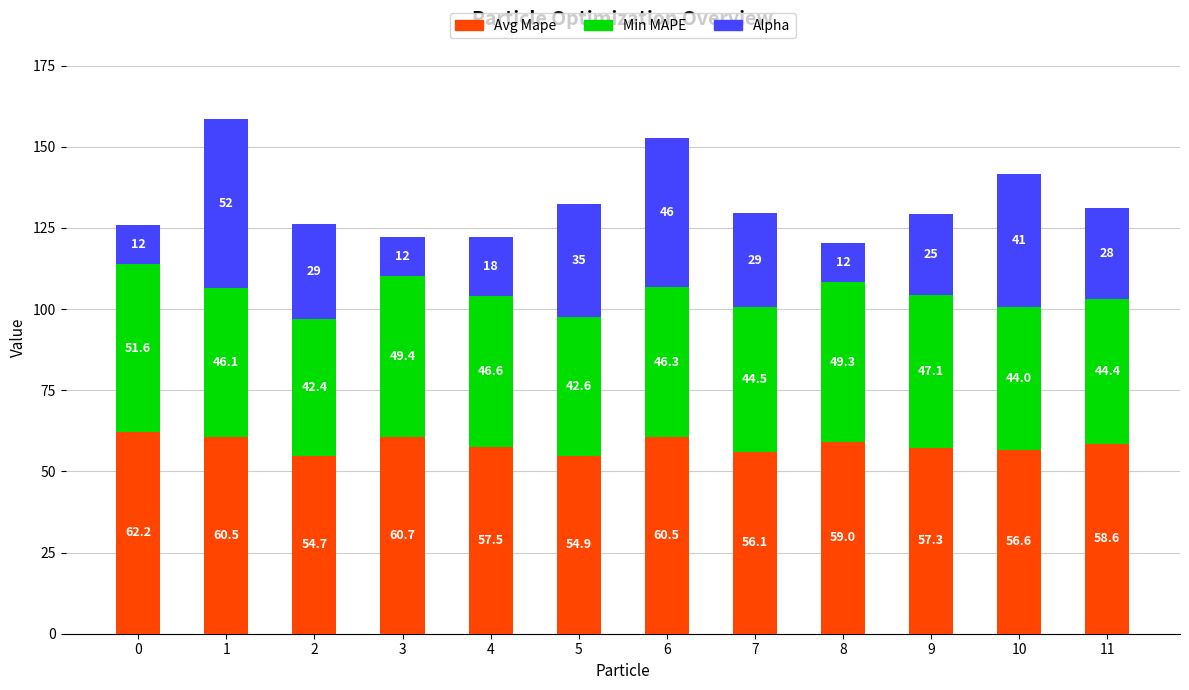

What is the total value across all series at 0?

125.8